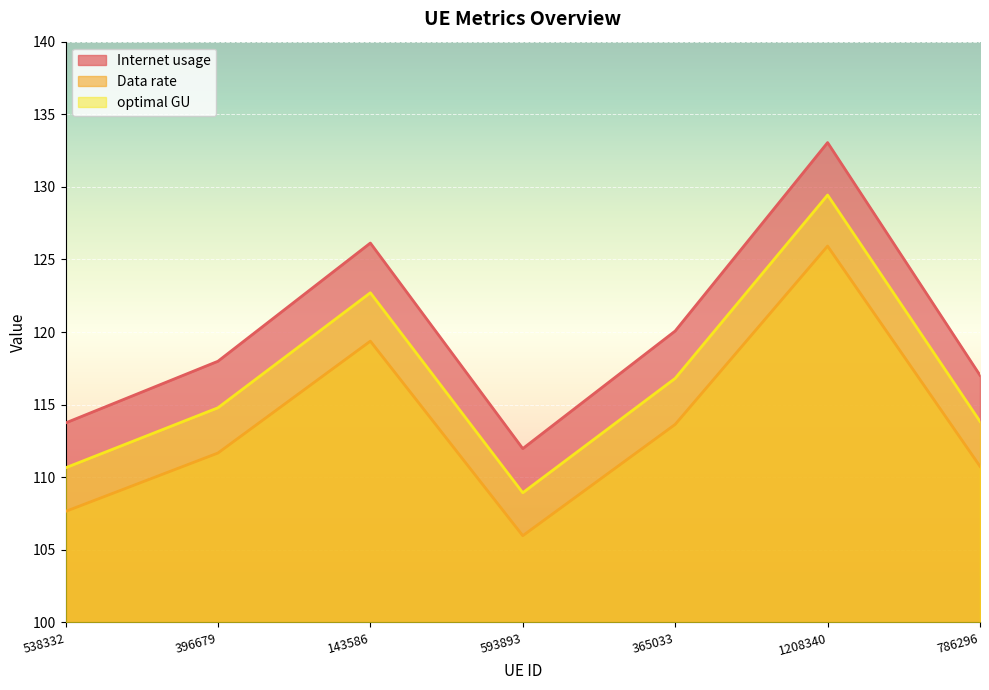

True or false: optimal GU has a value of 189.4 at 143586.

False